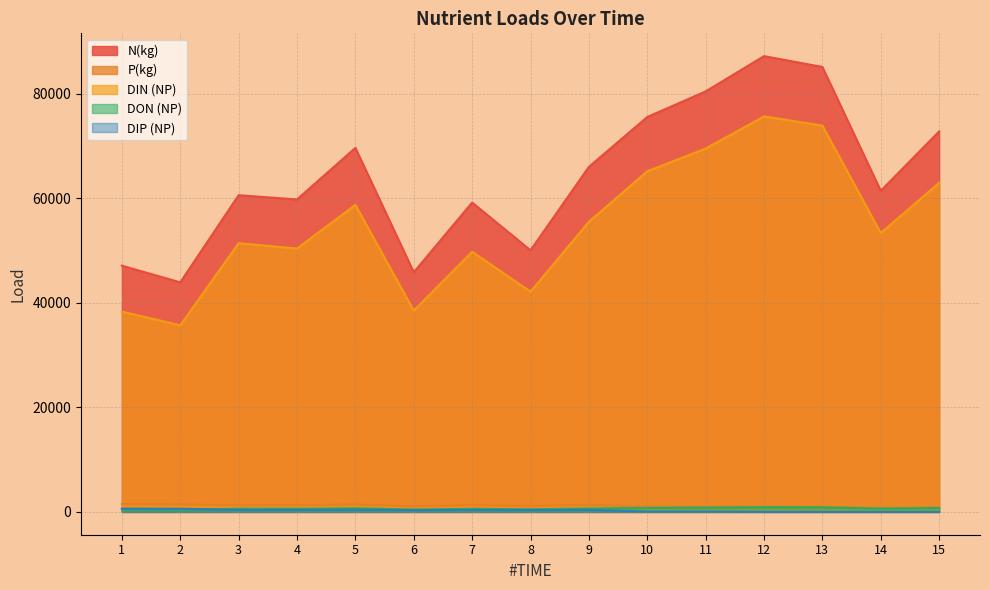

Reading left to right, list all the values displayed in this chart.

N(kg): 1=47111.1	2=43922.8	3=60595.6	4=59783.3	5=69649.3	6=45850.6	7=59187.7	8=50056.3	9=66016.6	10=75558.8	11=80451.8	12=87206.2	13=85133.2	14=61430.1	15=72800.7
P(kg): 1=1516.2	2=1447.5	3=1295.4	4=1304.2	5=1439.5	6=1098.6	7=1306.4	8=1154.6	9=1389.9	10=1015.0	11=1052.4	12=1013.2	13=992.5	14=772.7	15=903.4
DIN (NP): 1=38328.8	2=35711.3	3=51413.1	4=50395.1	5=58745.5	6=38507.9	7=49784.4	8=42141.5	9=55511.5	10=65179.3	11=69517.3	12=75670.0	13=73919.2	14=53354.9	15=62960.5
DON (NP): 1=458.2	2=428.4	3=613.7	4=600.7	5=694.7	6=465.0	7=593.3	8=506.9	9=657.7	10=773.3	11=822.5	12=892.9	13=873.6	14=641.6	15=749.1
DIP (NP): 1=629.1	2=606.5	3=404.0	4=396.3	5=424.3	6=352.4	7=396.7	8=361.1	9=402.3	10=69.1	11=70.5	12=0.0	13=0.0	14=0.0	15=0.0